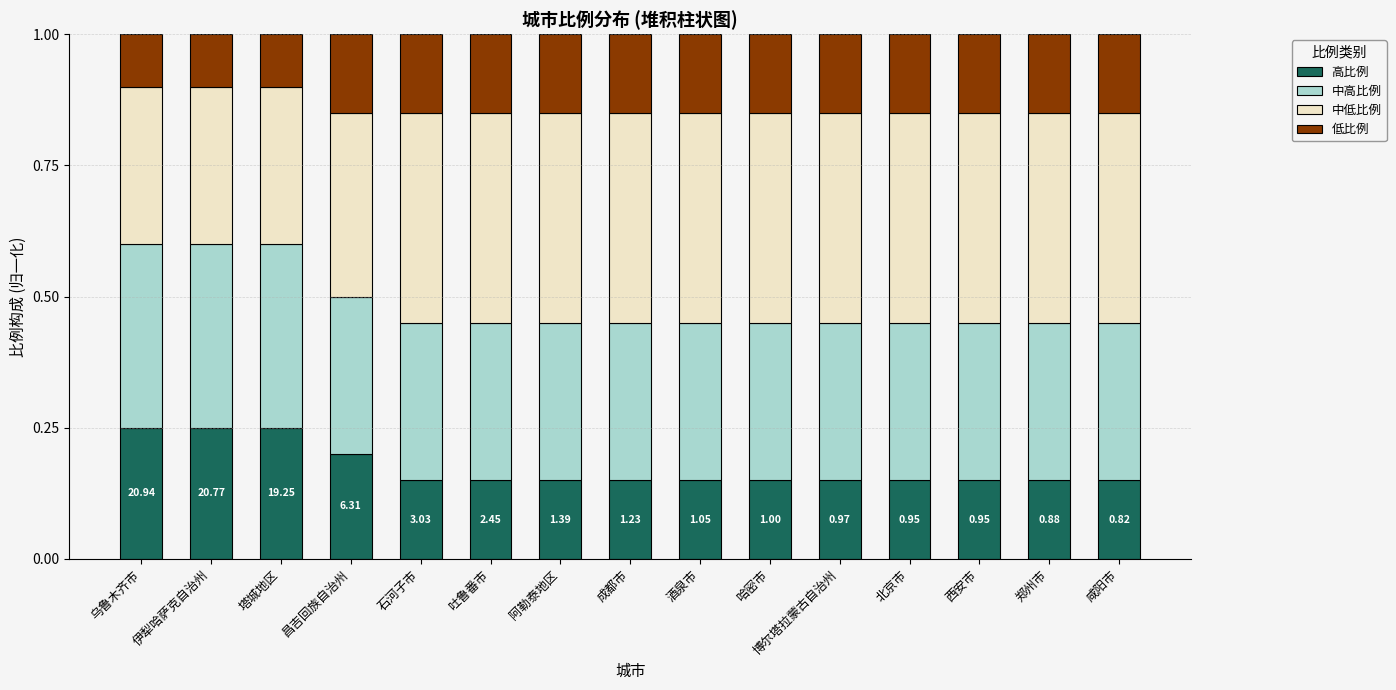

What is the sum of all 高比例 values?

2.6